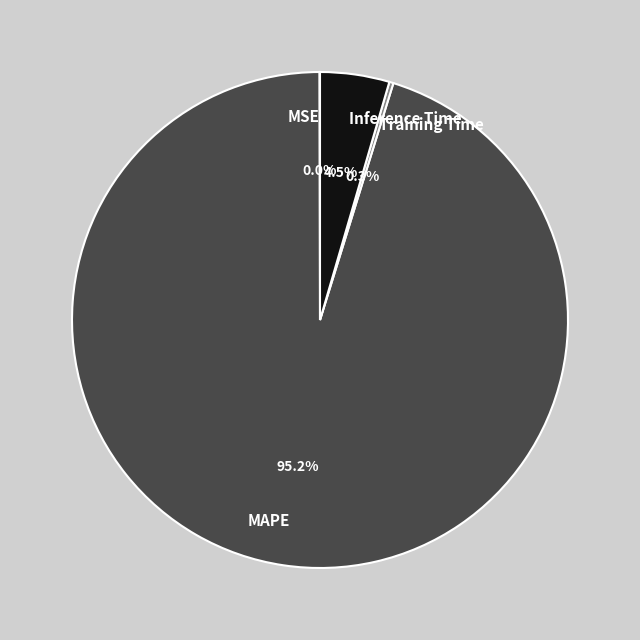

Is there a majority slice in this chart?

Yes